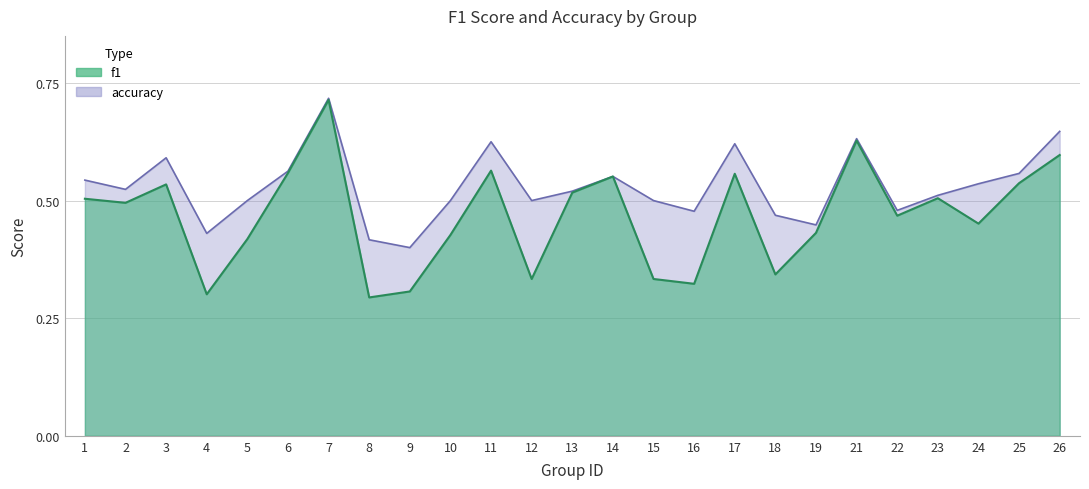

Which series has the largest total across all categories?

accuracy